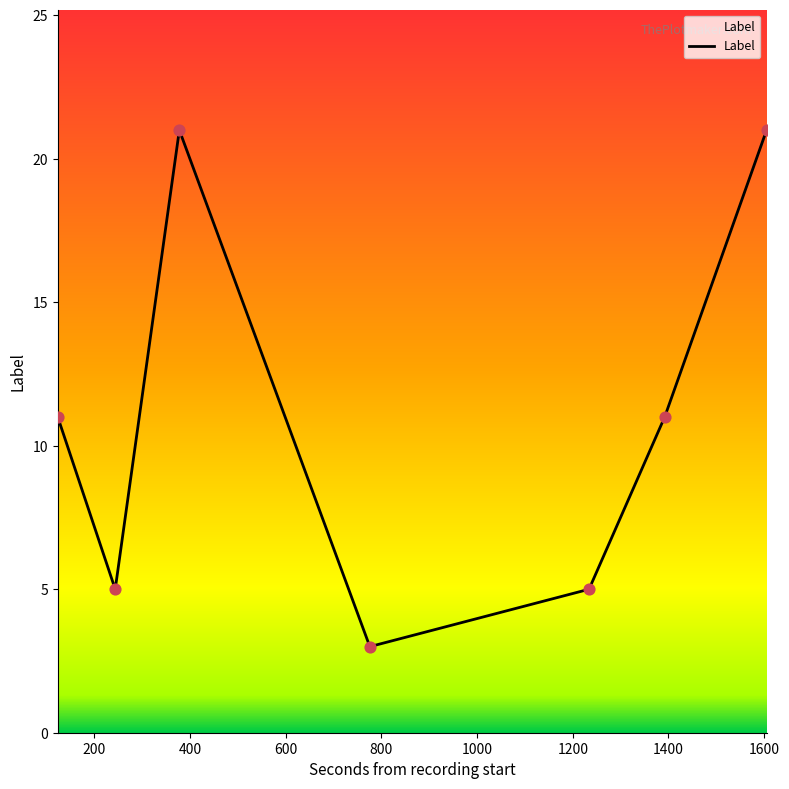

What is the average value?

11